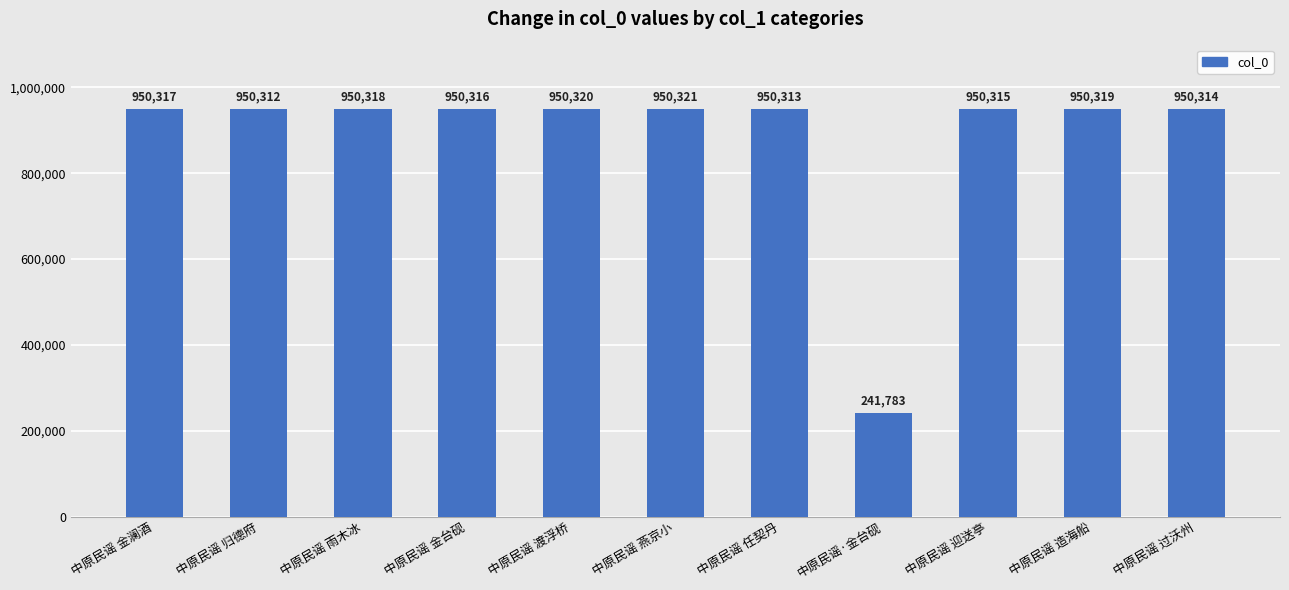

How many categories are shown in the chart?

11